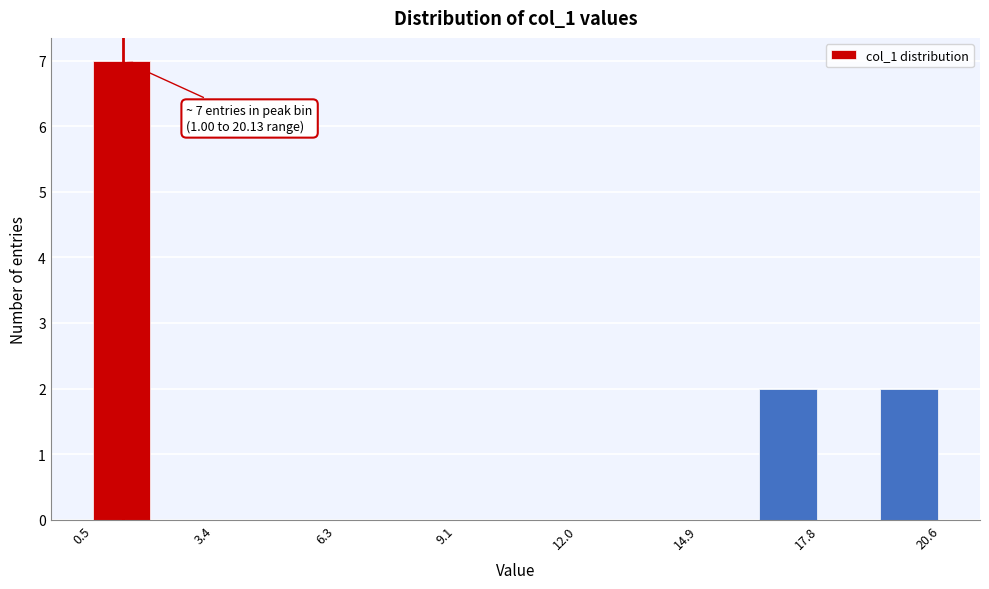

Around what value on the x-axis is the tallest bar? Give the approximate position of its centre, as read against the axis.

1.0